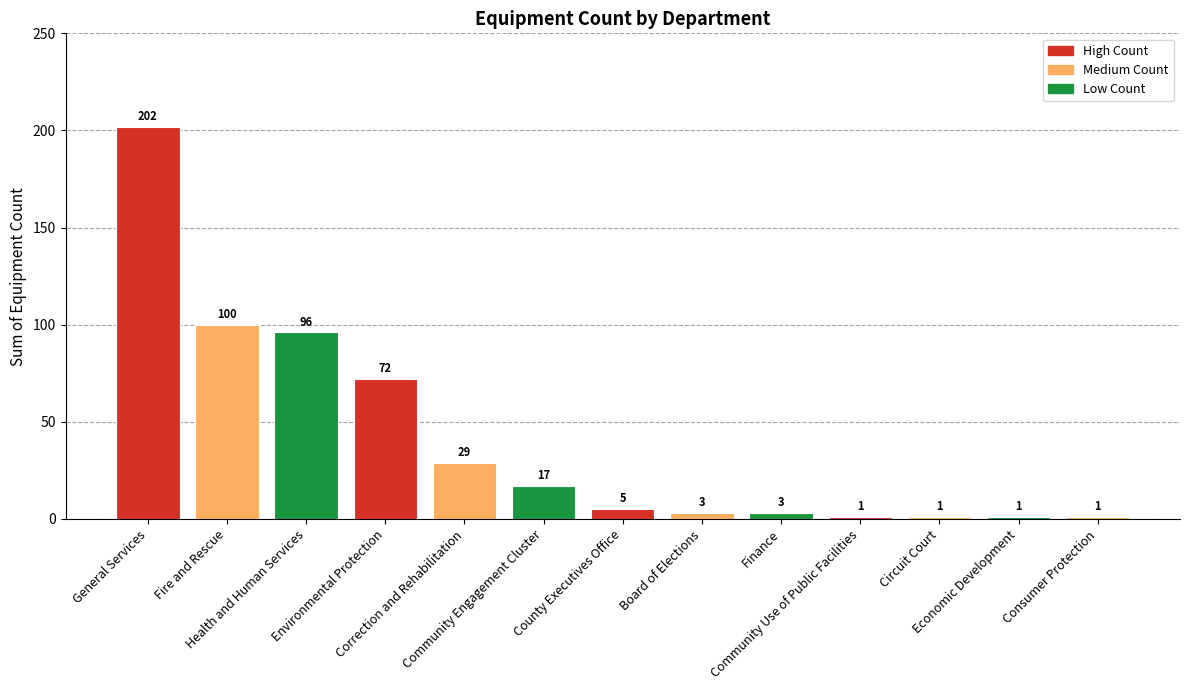

Are the bars horizontal?

No